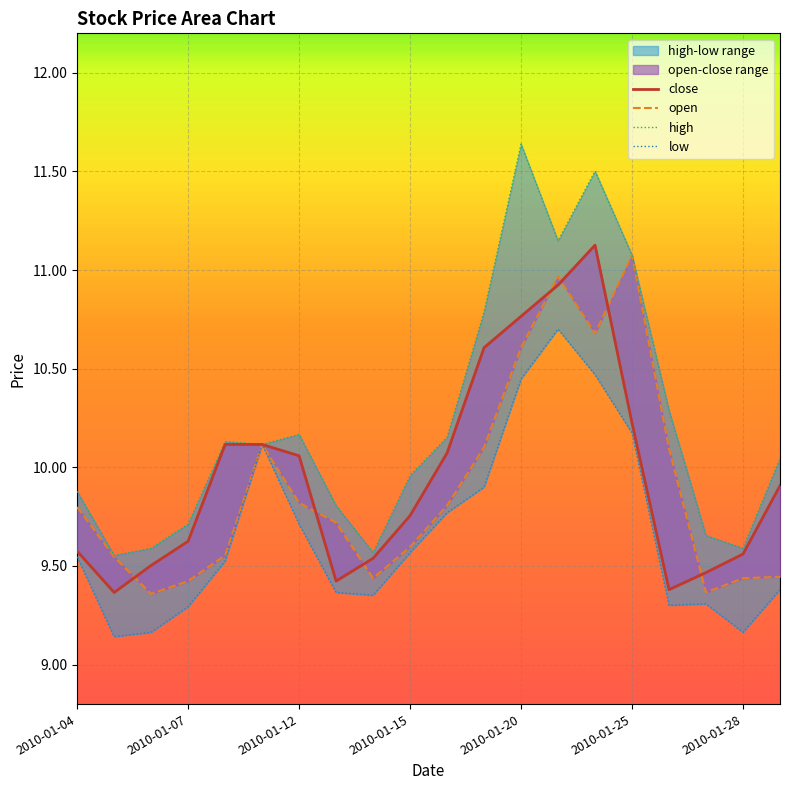

Where do close and open first cross each other?

2010-01-05 and 2010-01-06